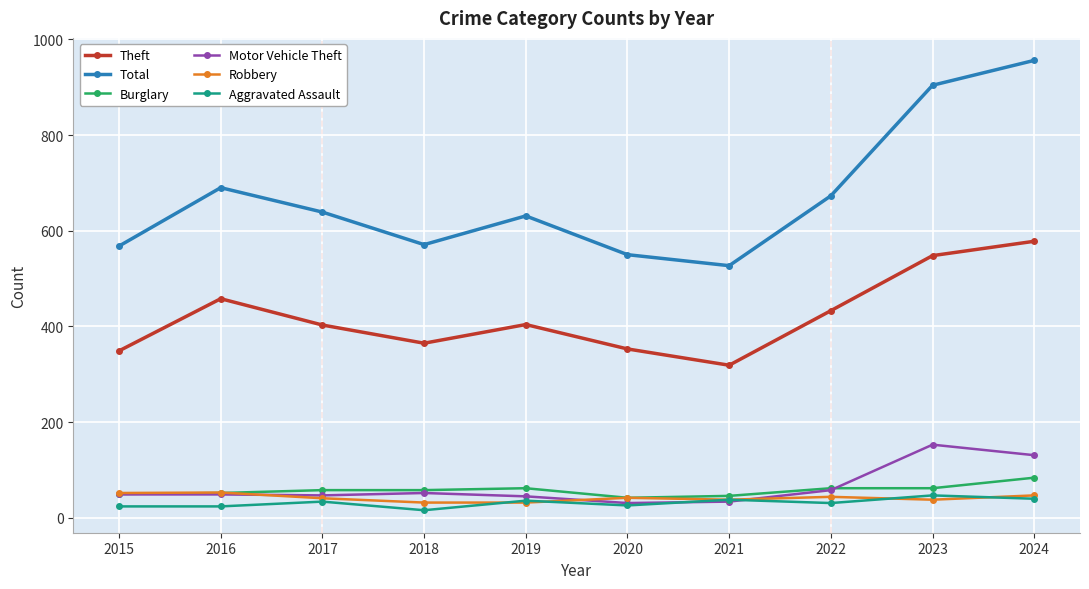

Where is the first local maximum for Total?

2016